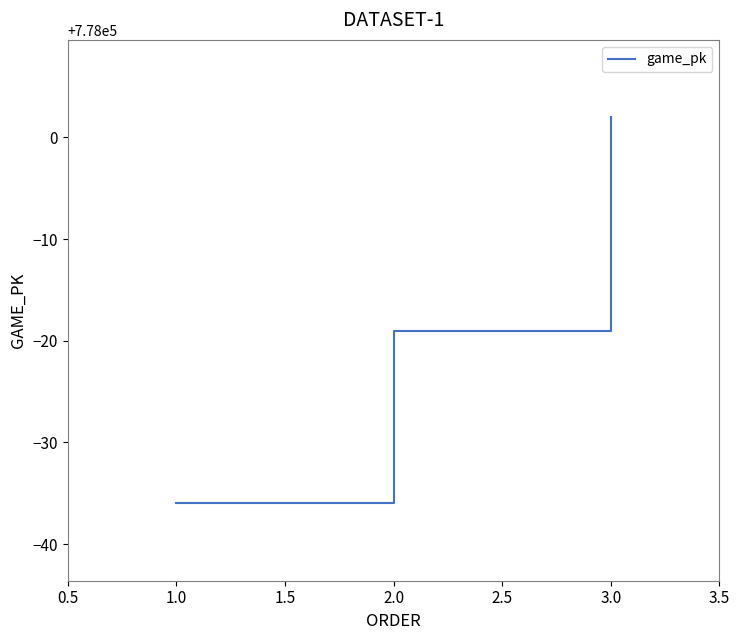

Is this an area chart (filled region under the line)?

No